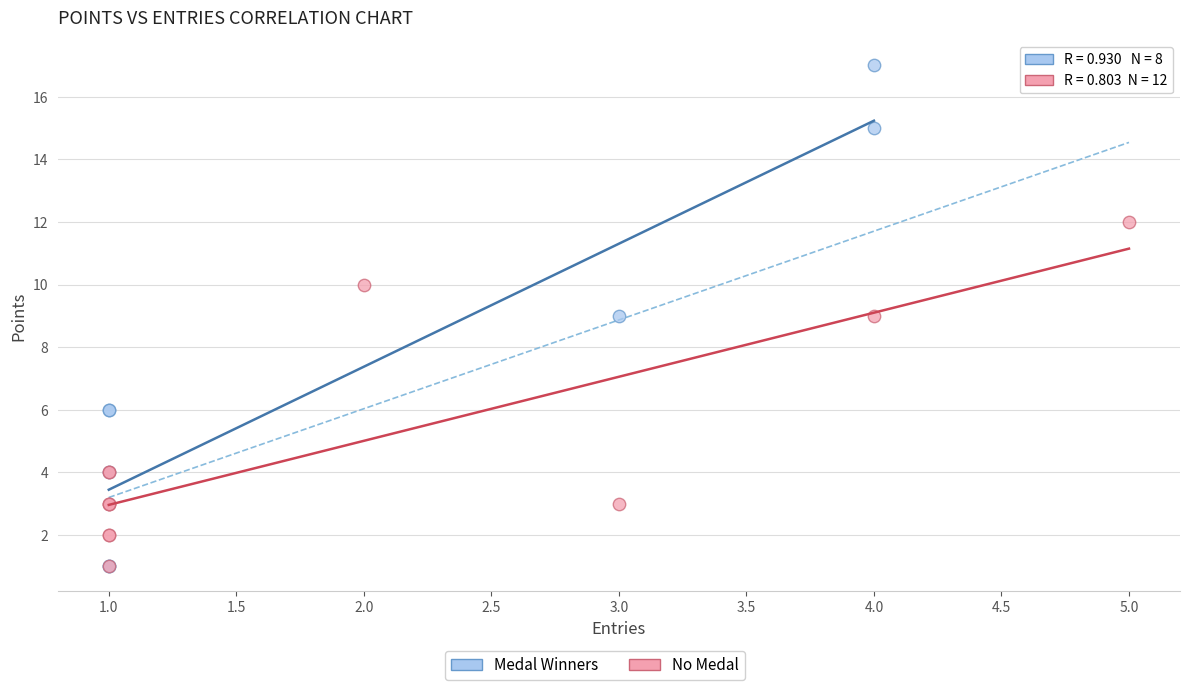

Which series has the largest Y range (max minus min)?

Medal Winners